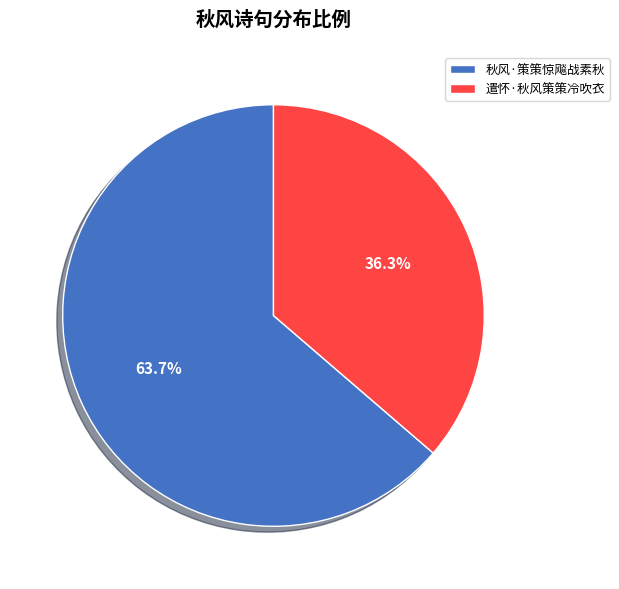

To the nearest percent, what portion does 秋风·策策惊飚战素秋 represent?

64%